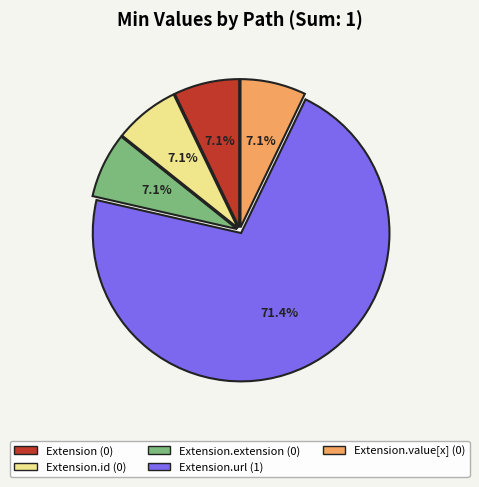

What percentage is NOT represented by Extension.extension (0)?

92.9%